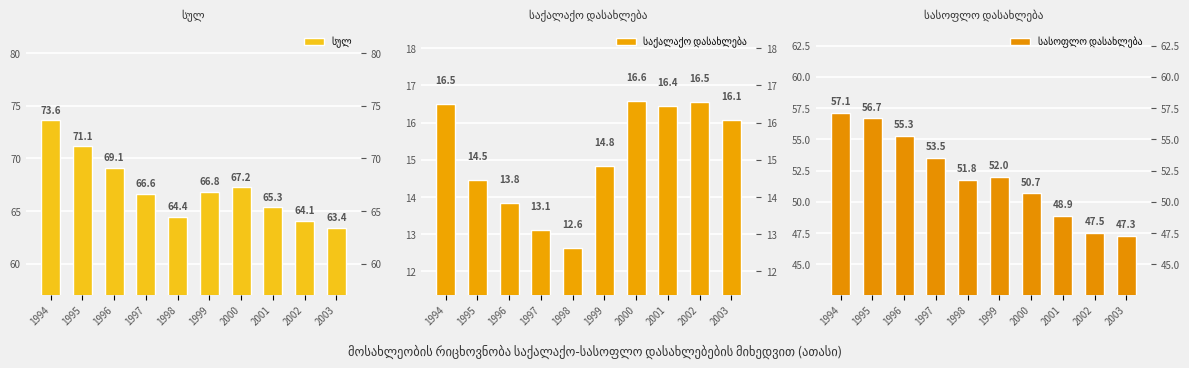

Reading left to right, extract all data points from this chart.

სულ: 1994=73.6	1995=71.1	1996=69.1	1997=66.6	1998=64.4	1999=66.8	2000=67.2	2001=65.3	2002=64.1	2003=63.4
საქალაქო დასახლება: 1994=16.5	1995=14.5	1996=13.8	1997=13.1	1998=12.6	1999=14.8	2000=16.6	2001=16.4	2002=16.5	2003=16.1
სასოფლო დასახლება: 1994=57.1	1995=56.7	1996=55.3	1997=53.5	1998=51.8	1999=52.0	2000=50.7	2001=48.9	2002=47.5	2003=47.3